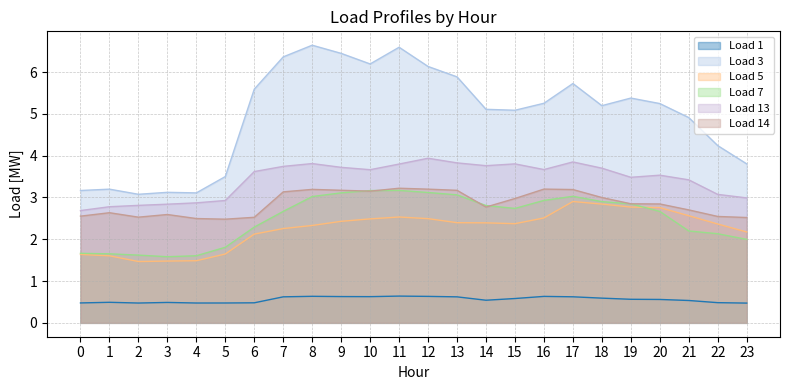

True or false: Load 1 has a value of 0.9 at 9.

False